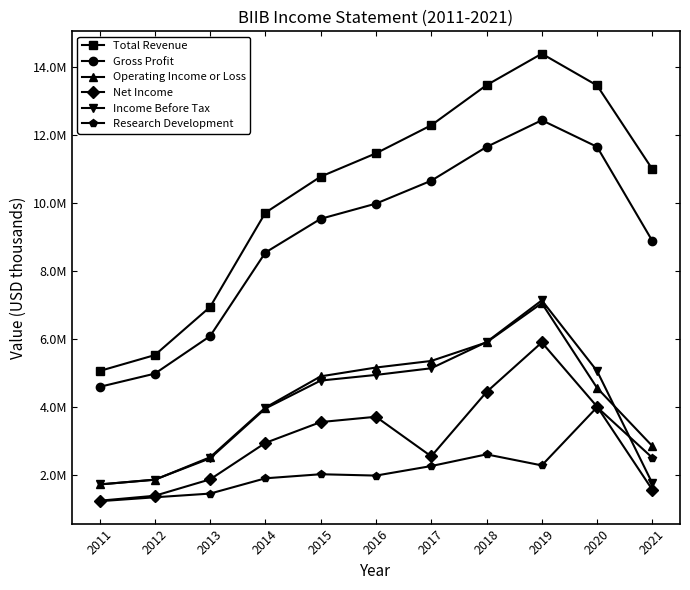

Is the value of Total Revenue at 2013 greater than the value of Gross Profit at 2018?

No